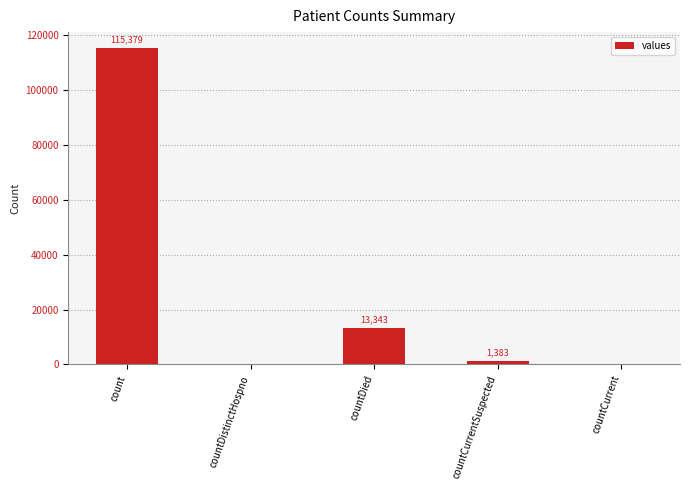

The chart shows a value of 1383 at countCurrentSuspected. True or false?

True